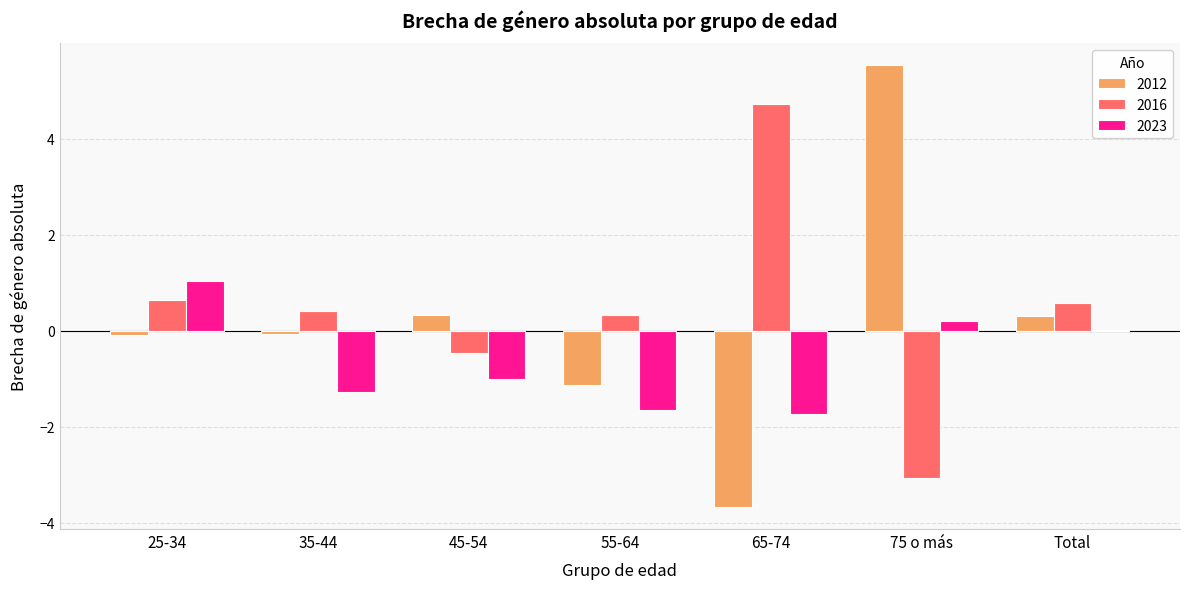

At which category is the sum across all series the highest?

75 o más